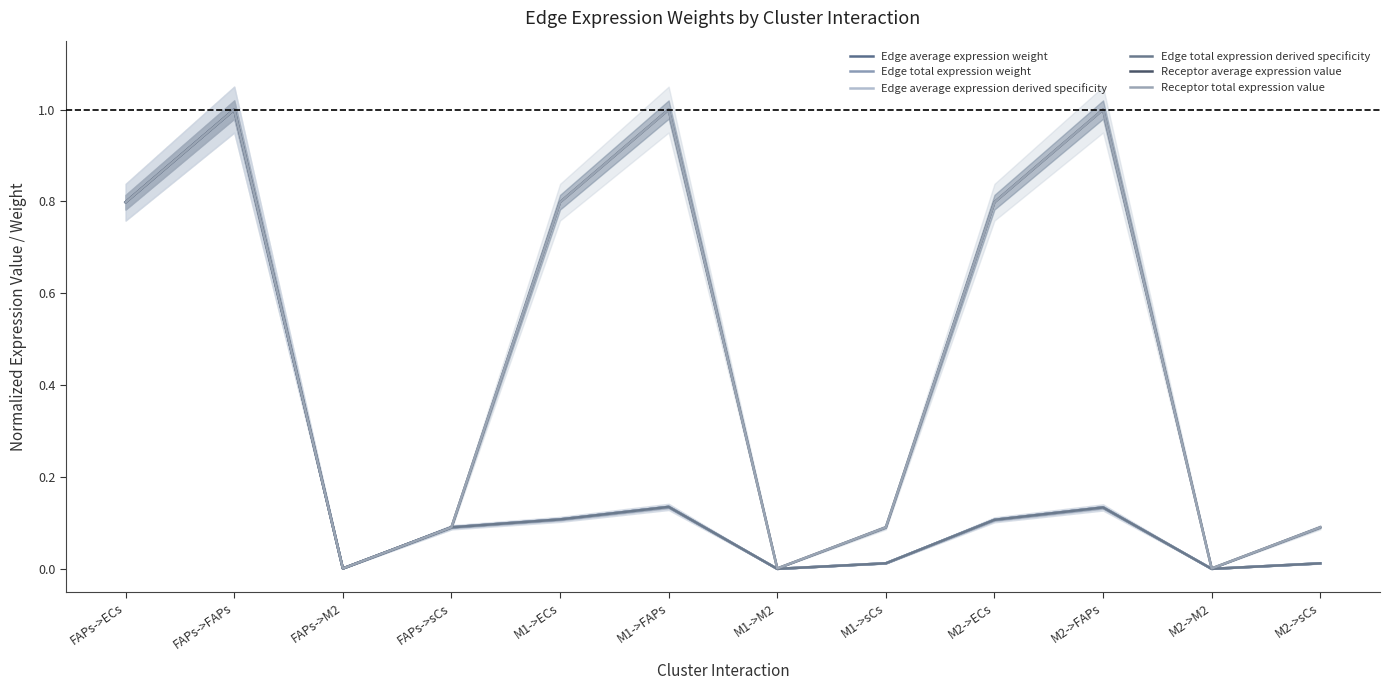

How many lines are shown in the chart?

6